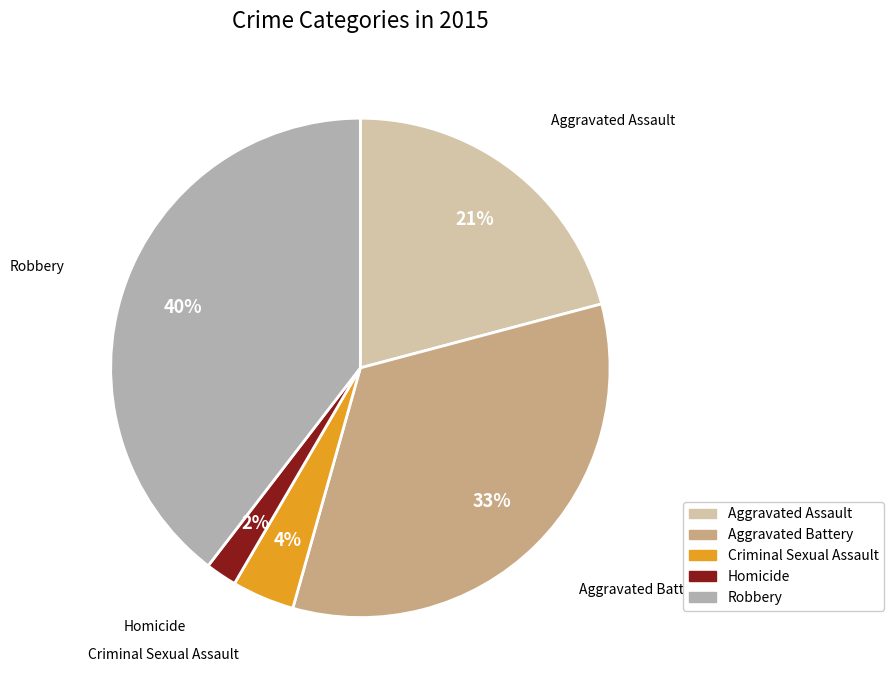

To the nearest percent, what is the average slice percentage?

20%